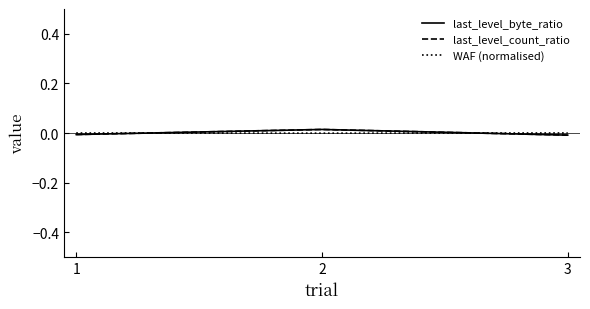

True or false: last_level_byte_ratio has a value of -0.0 at 1.

True